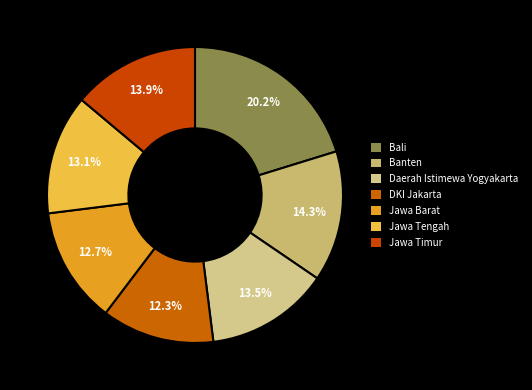

Is it true that Jawa Timur is 9% of the pie?

False